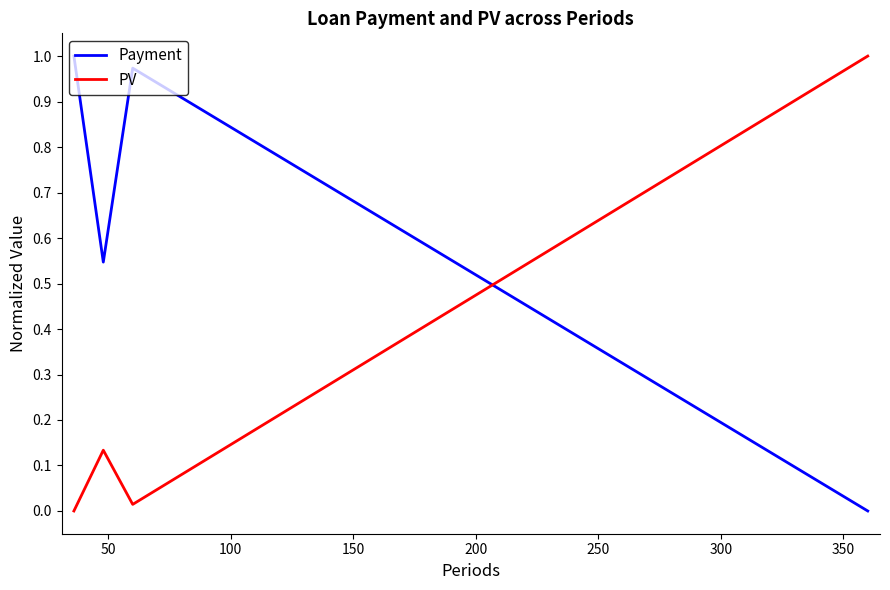

Which series has the largest total across all categories?

Payment